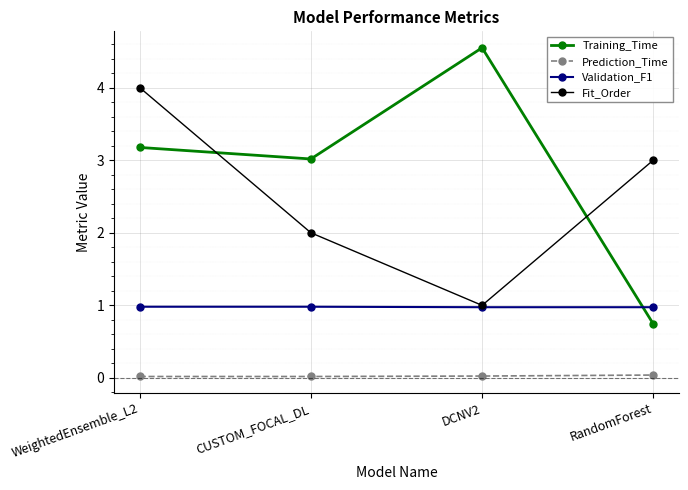

The value of Prediction_Time at DCNV2 is 0.0. True or false?

True